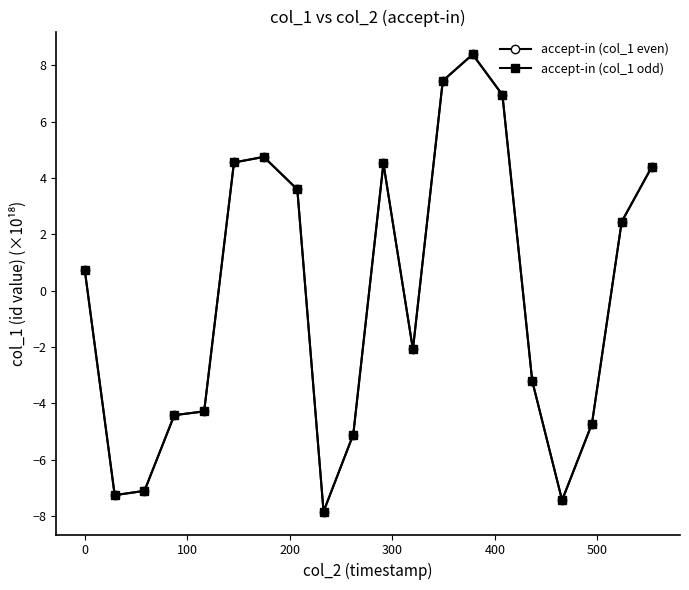

Does the chart display data point markers on the line(s)?

Yes